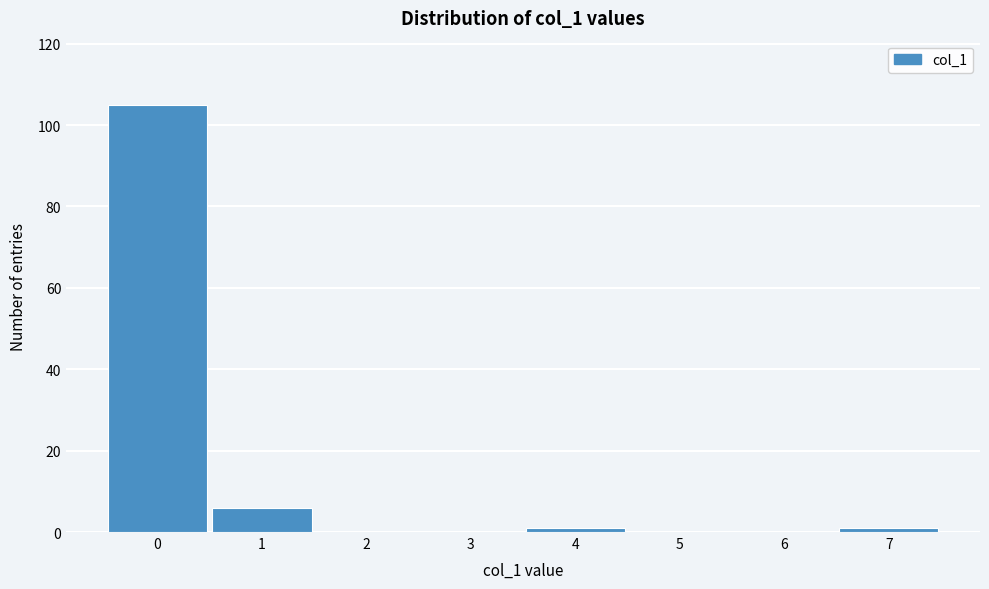

Which range on the x-axis has the tallest bar?

-0.5 to 0.5